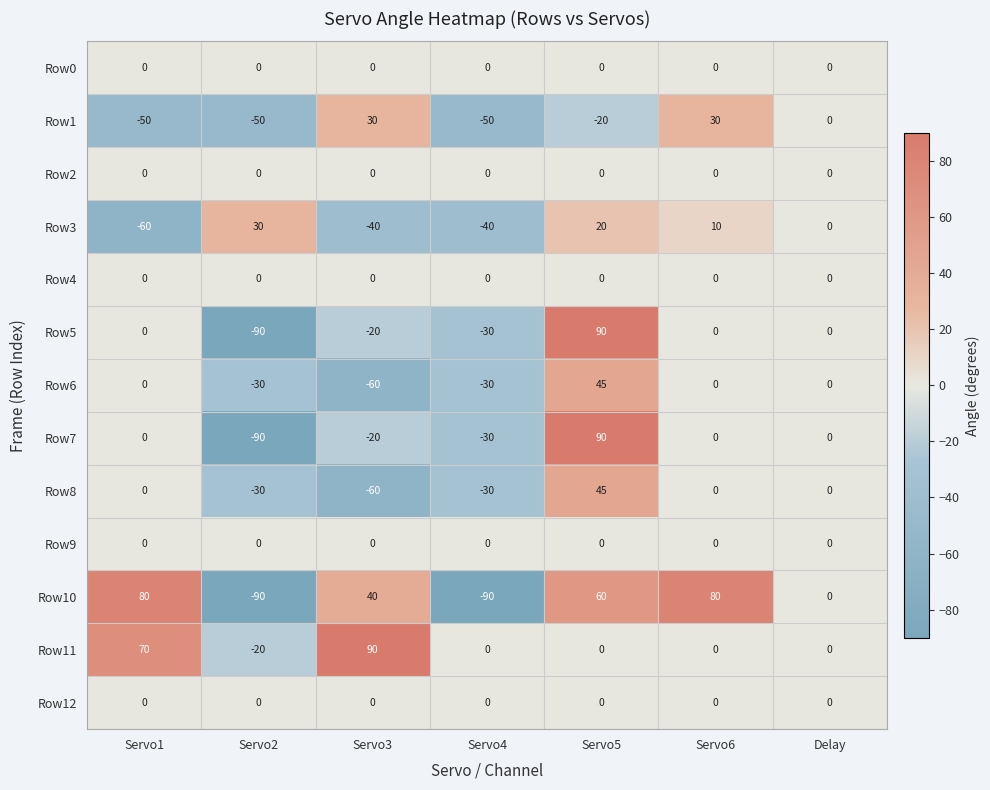

What is the total value across all series at Servo1?

40